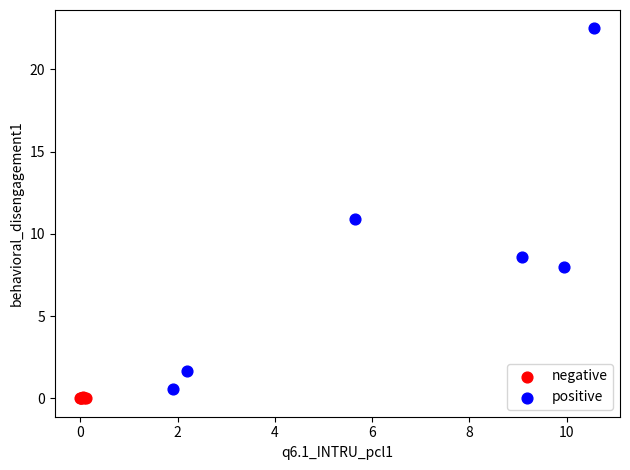

Which series reaches the maximum Y coordinate?

positive